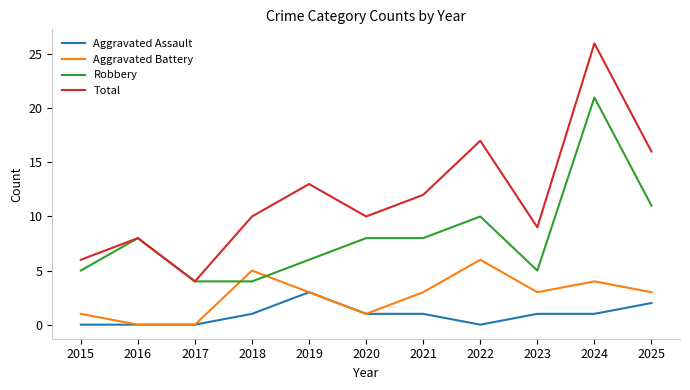

The Aggravated Assault series shows 1 at 2015. True or false?

False